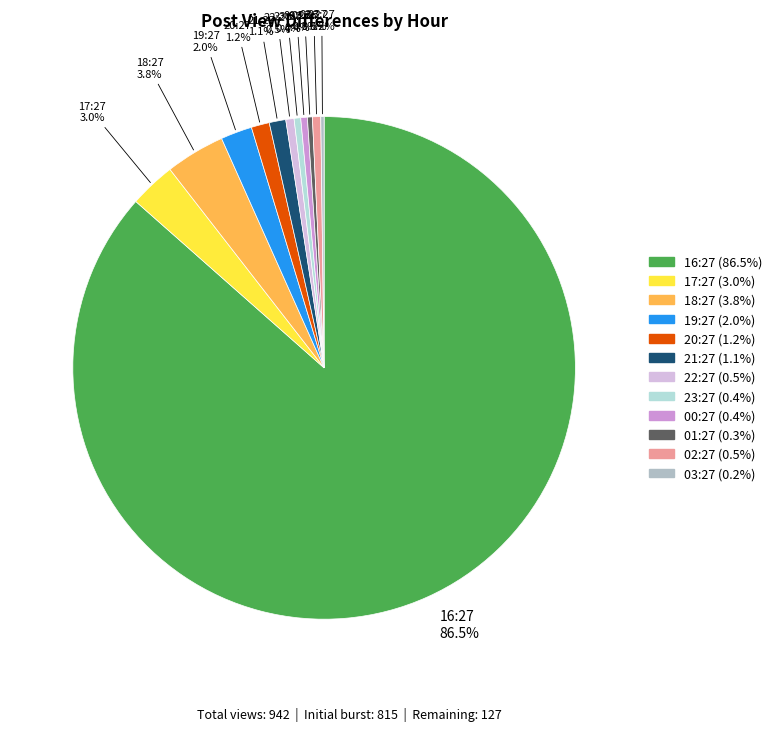

To the nearest percent, what portion does 20:27 represent?

1%